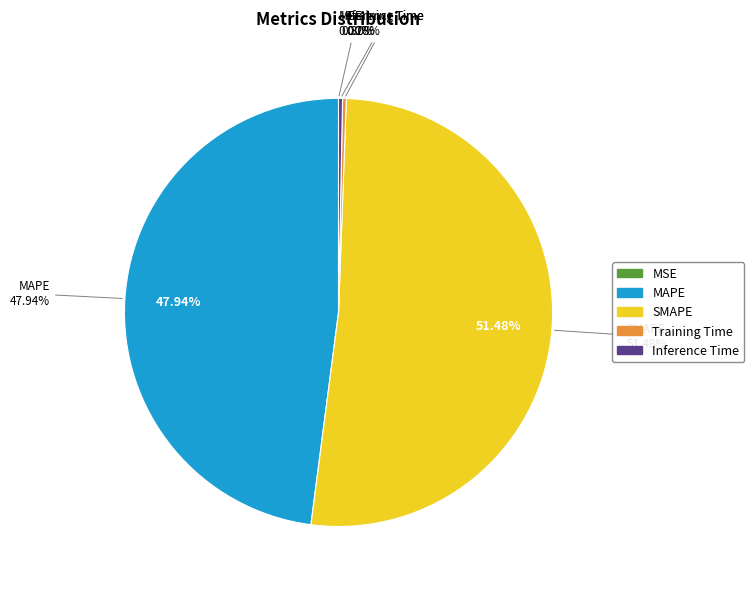

Is SMAPE the majority of the pie?

Yes